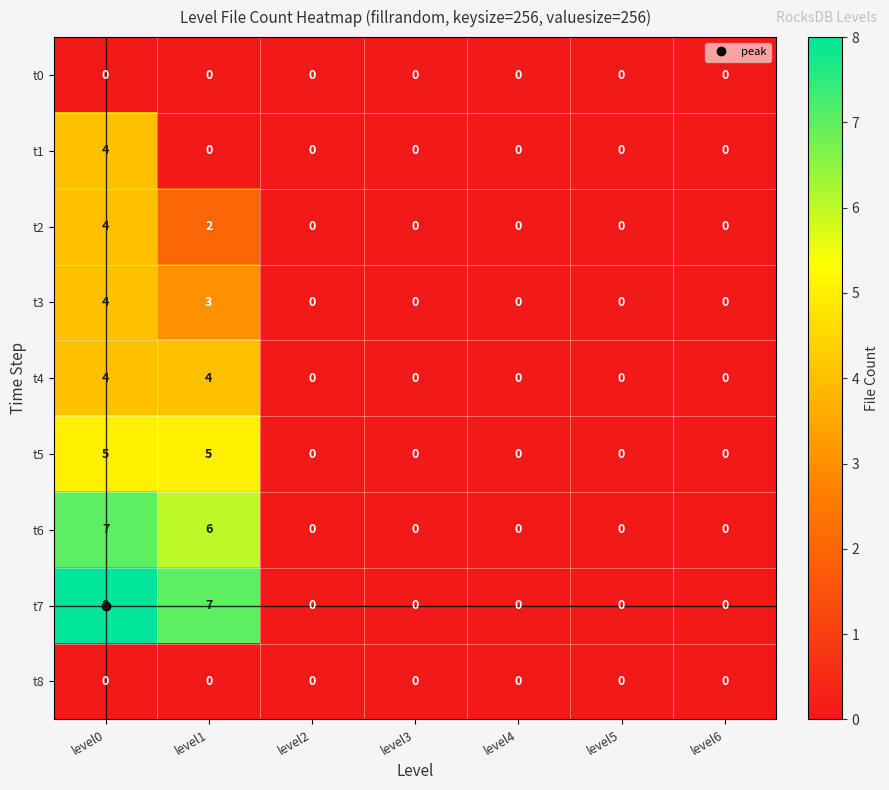

How many t7 values are between 0 and 7?

6